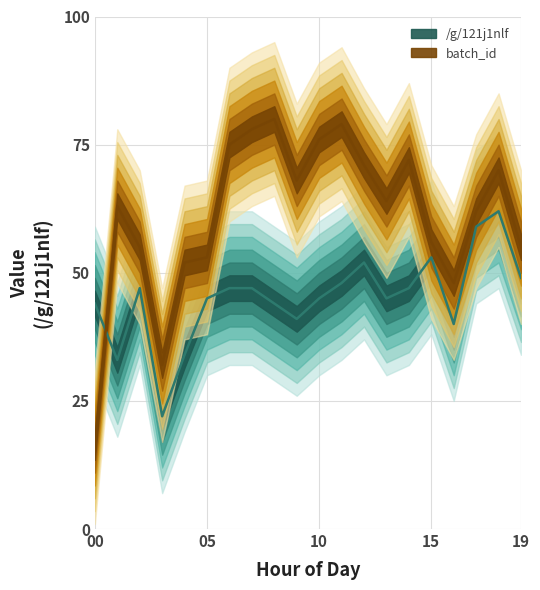

What is the value of the 16th point from the left?

53